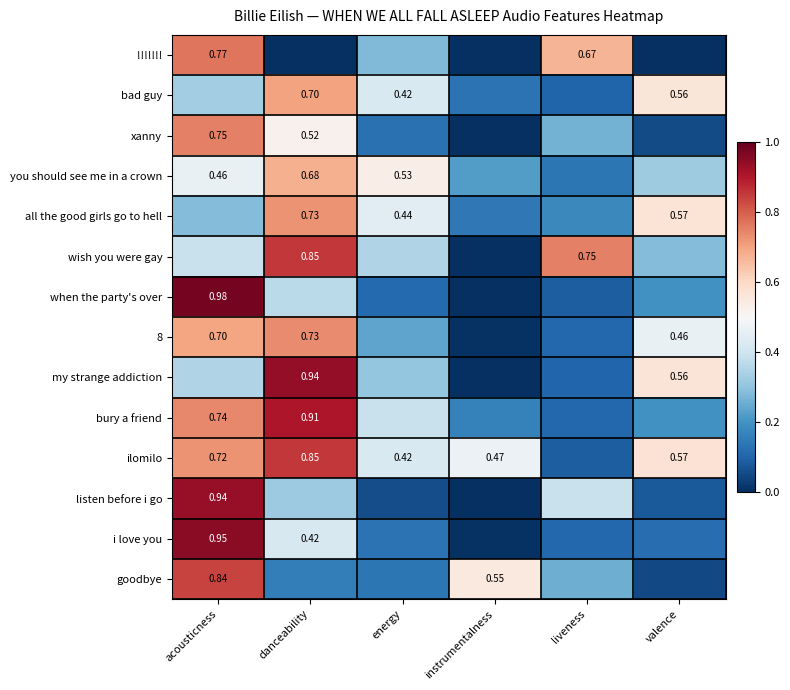

Is it true that all the good girls go to hell equals 0.4 at energy?

True